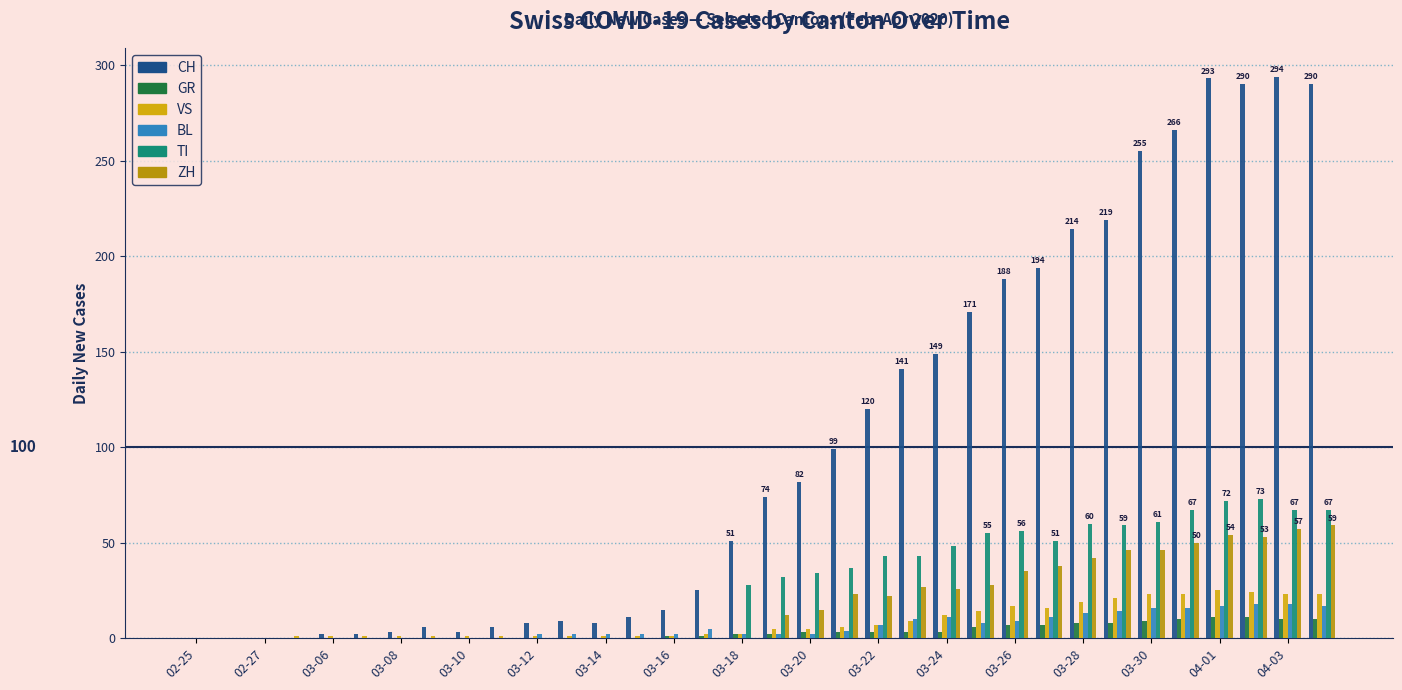

Count the number of data series in this chart.

6